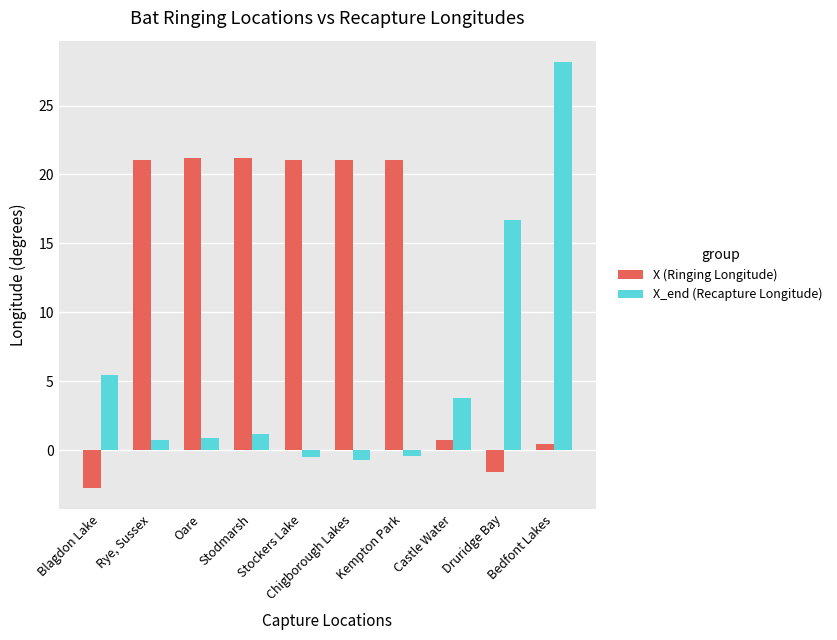

How many groups of bars are there?

10